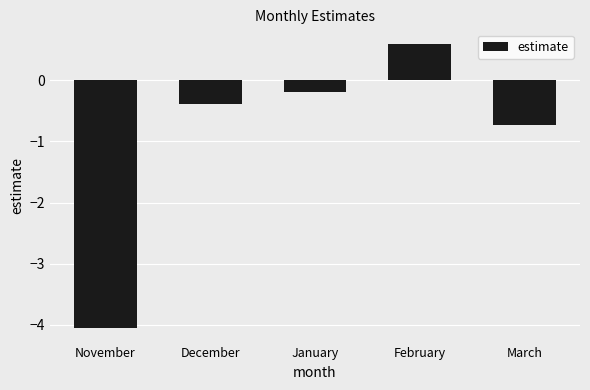

Are the bars grouped side by side (vs. stacked)?

No